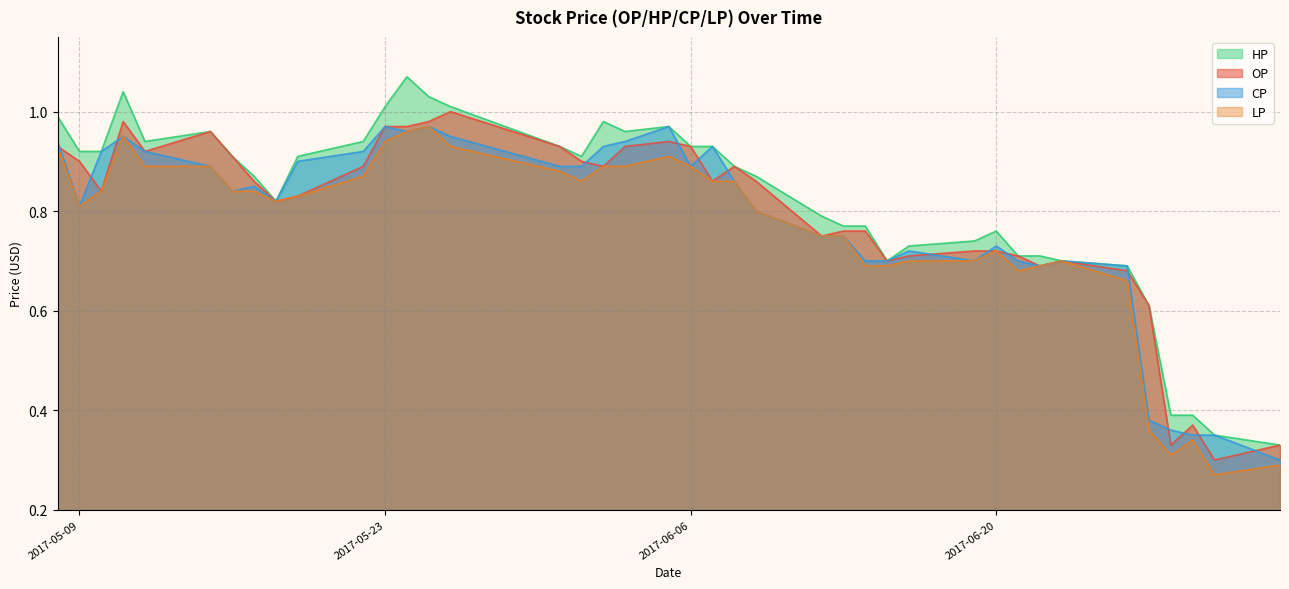

True or false: HP and OP cross at least once.

False